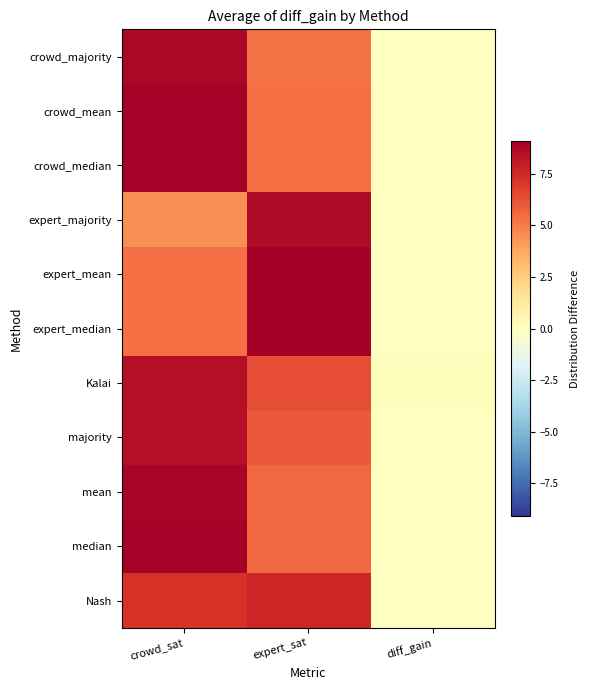

What is the difference between the highest and lowest values at expert_sat?

3.8